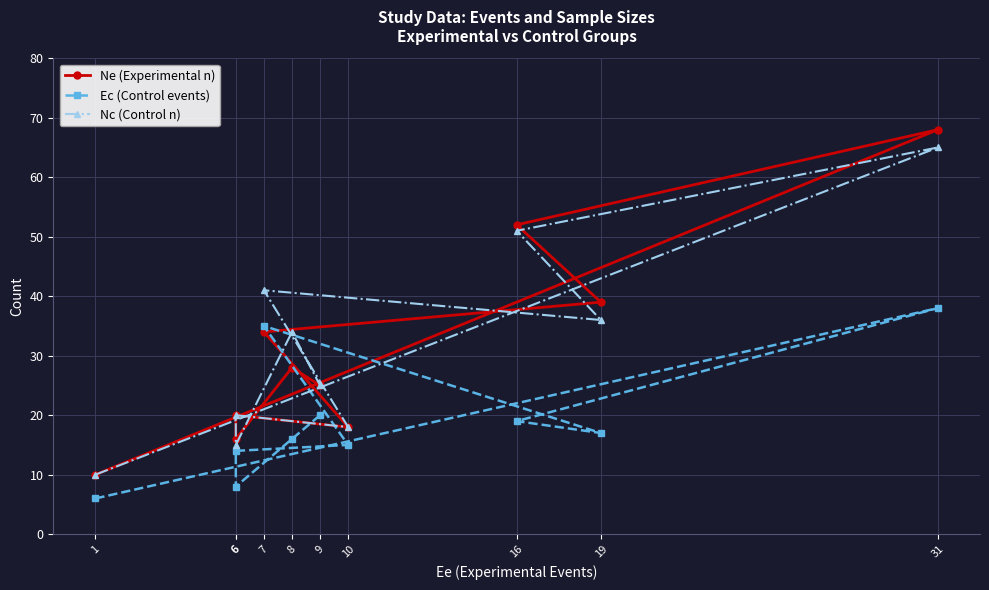

Read the Nc (Control n) value at 16, to the nearest 5.

50